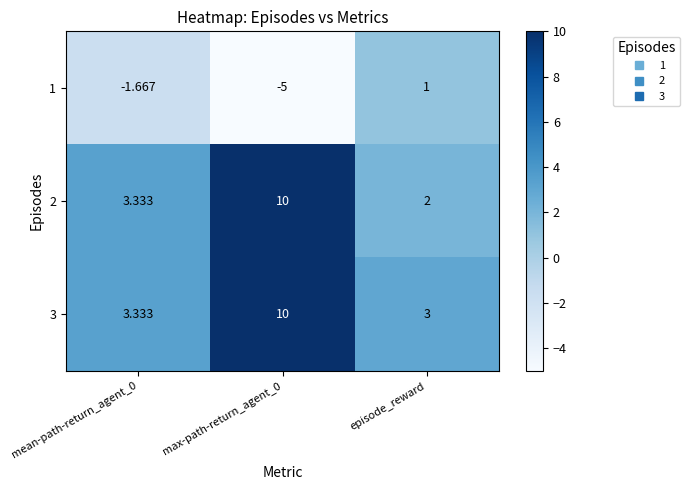

Is the value of 3 at episode_reward greater than the value of 2 at max-path-return_agent_0?

No